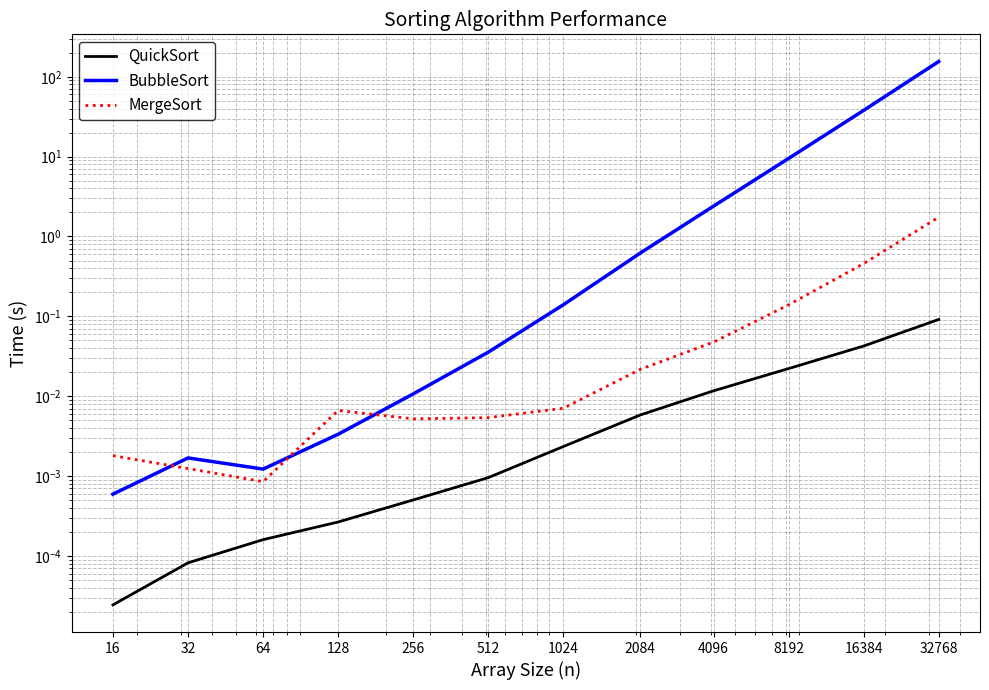

True or false: BubbleSort and MergeSort cross at least once.

True